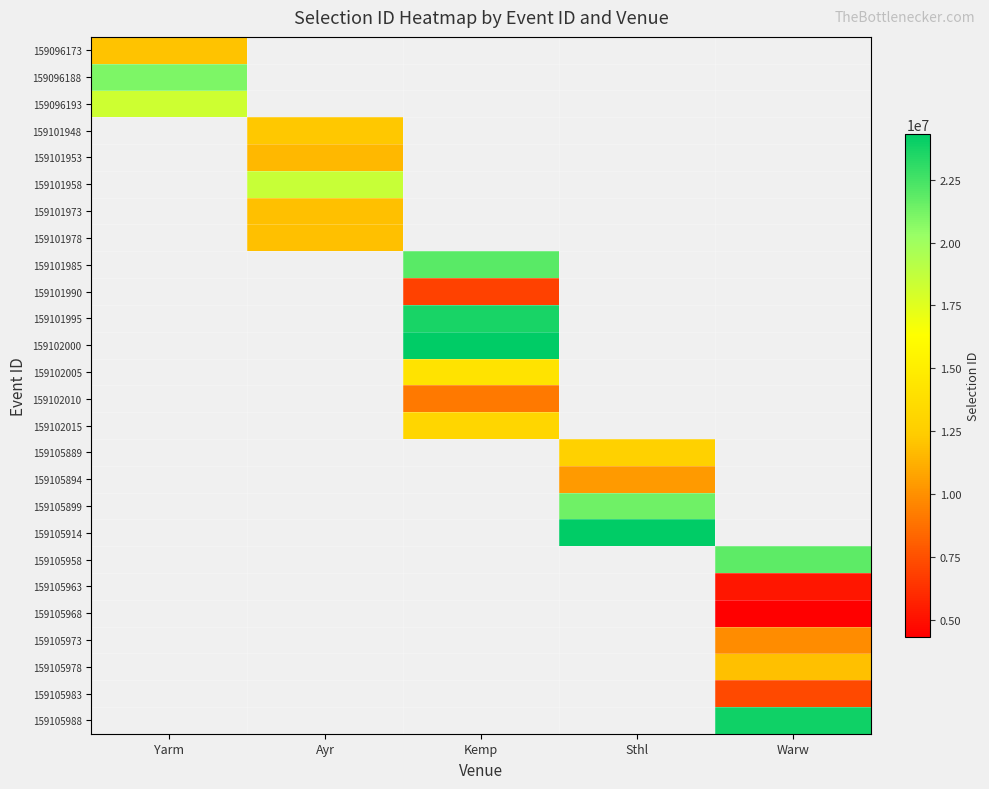

How many data points does each series have?

5